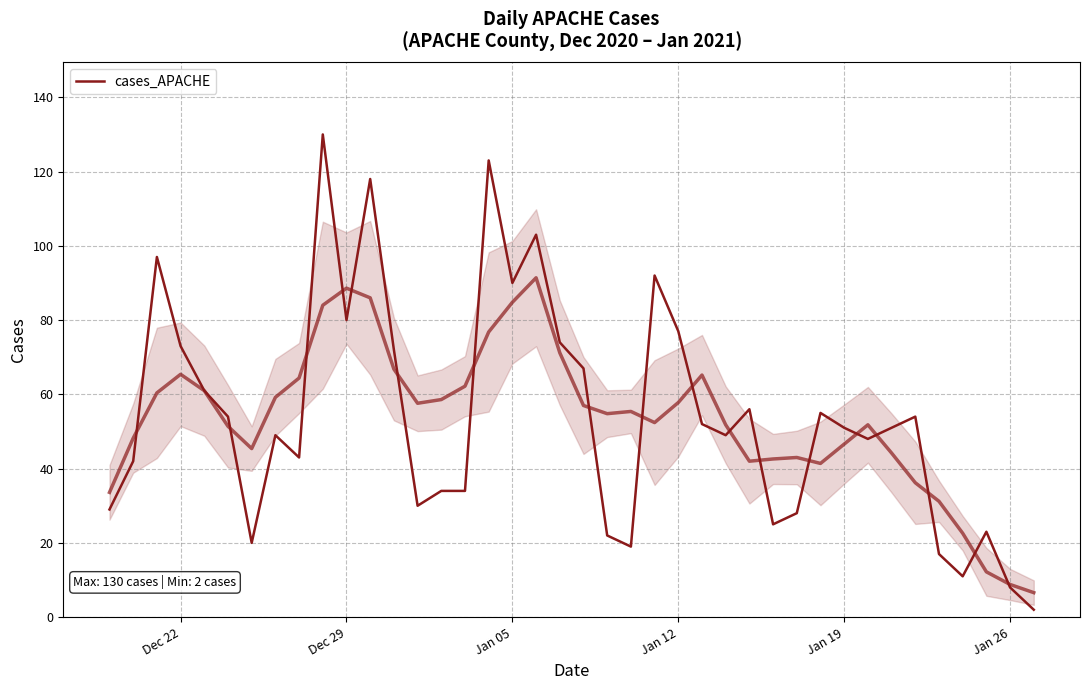

What is the smallest value displayed?

2